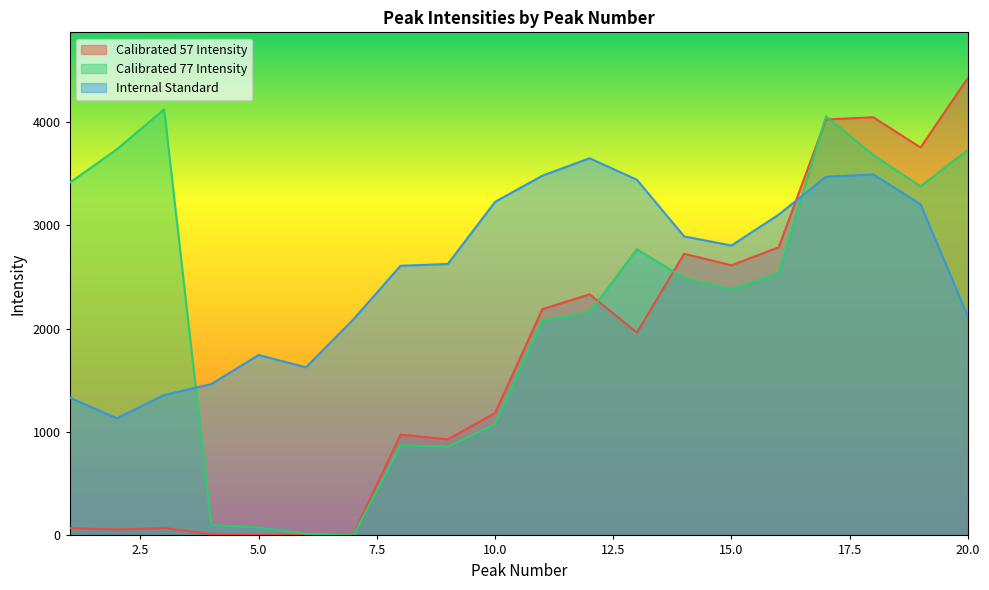

How many lines are shown in the chart?

3